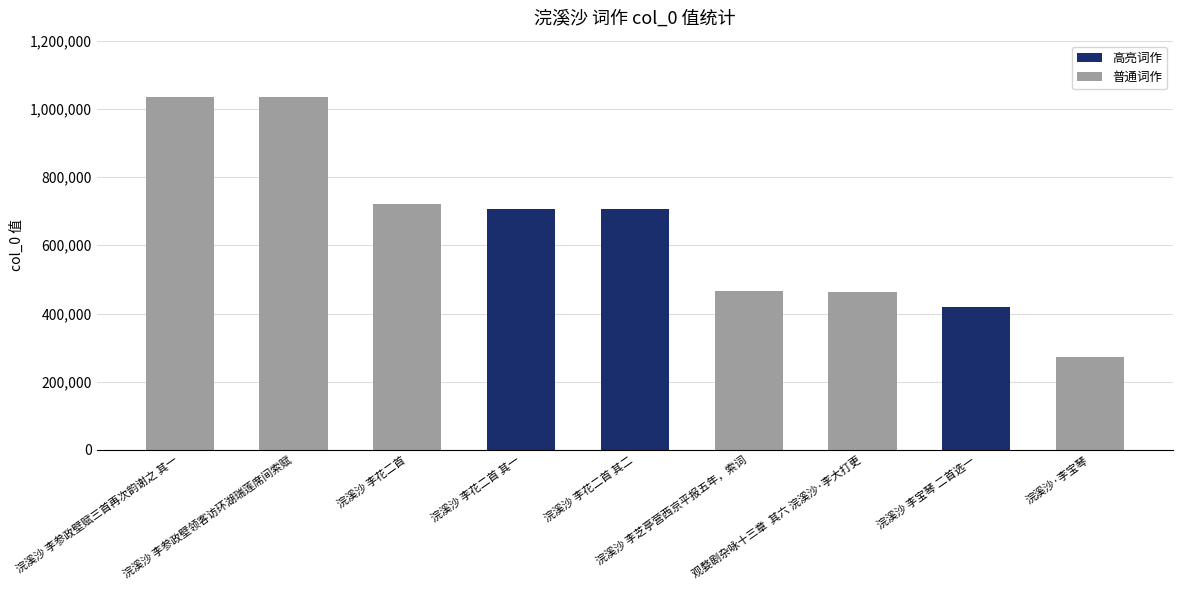

Is it true that the value at 浣溪沙 李宝琴 二首选一 is 292405?

False